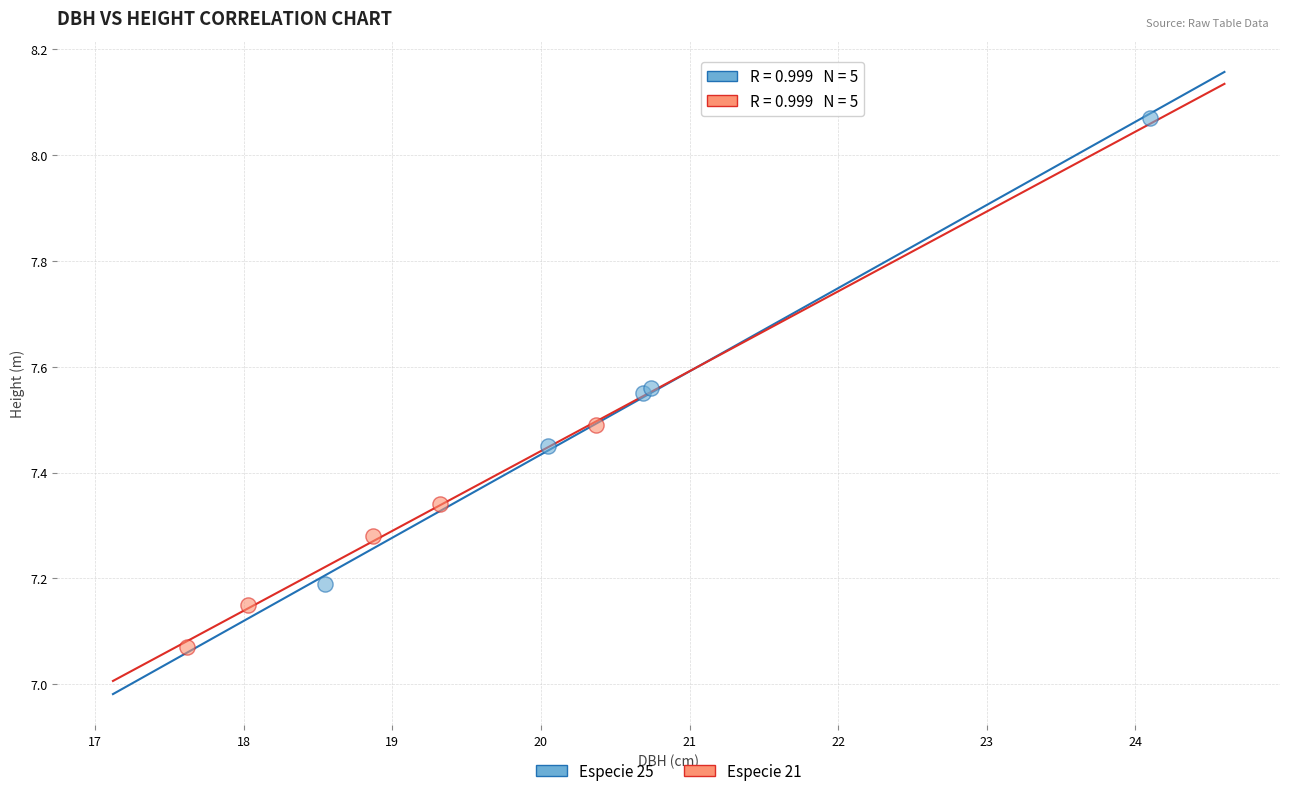

Which series reaches the minimum Y coordinate?

Especie 21